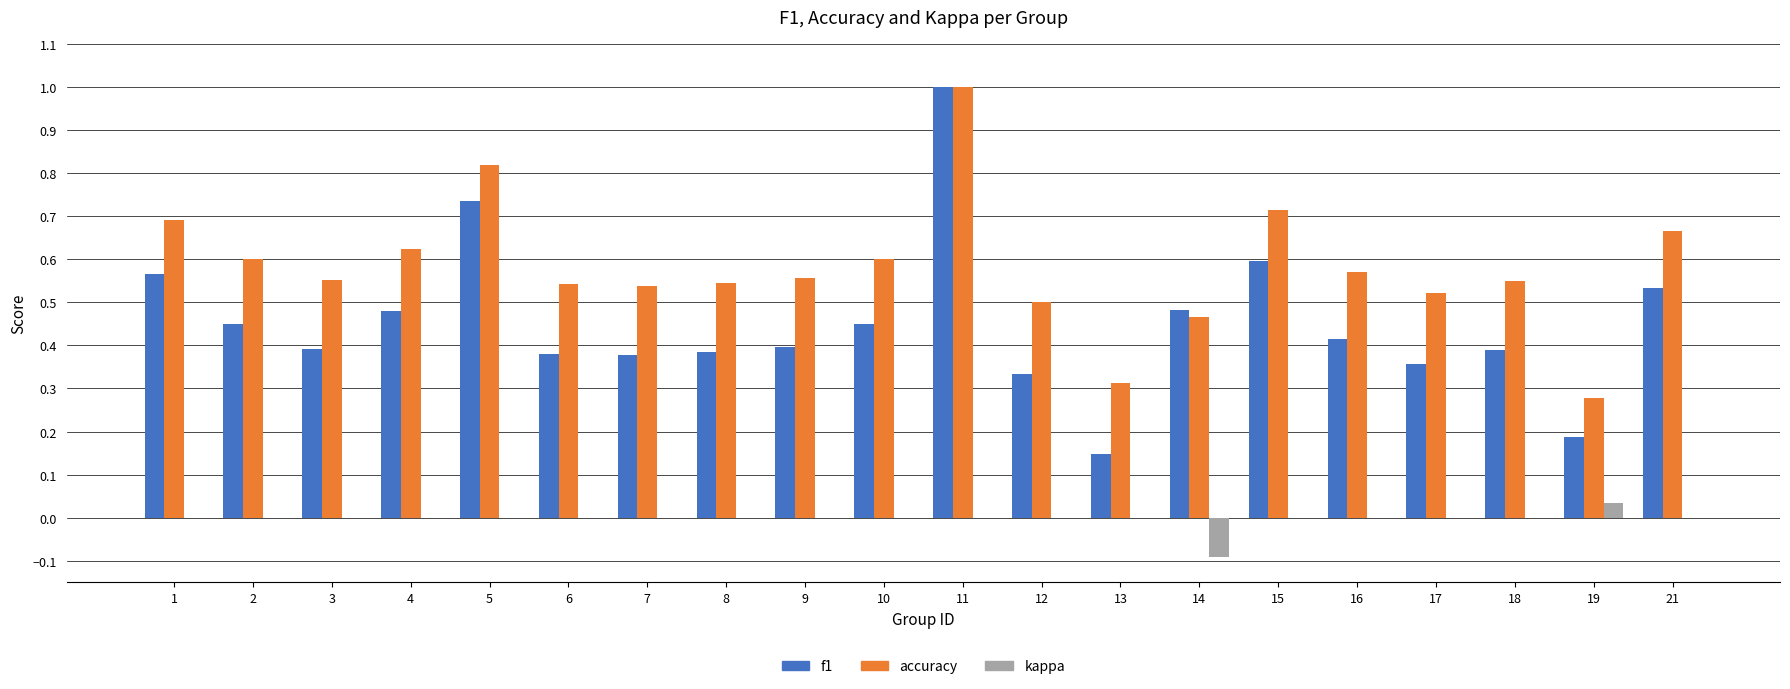

What is the total value across all series at 15?

1.3